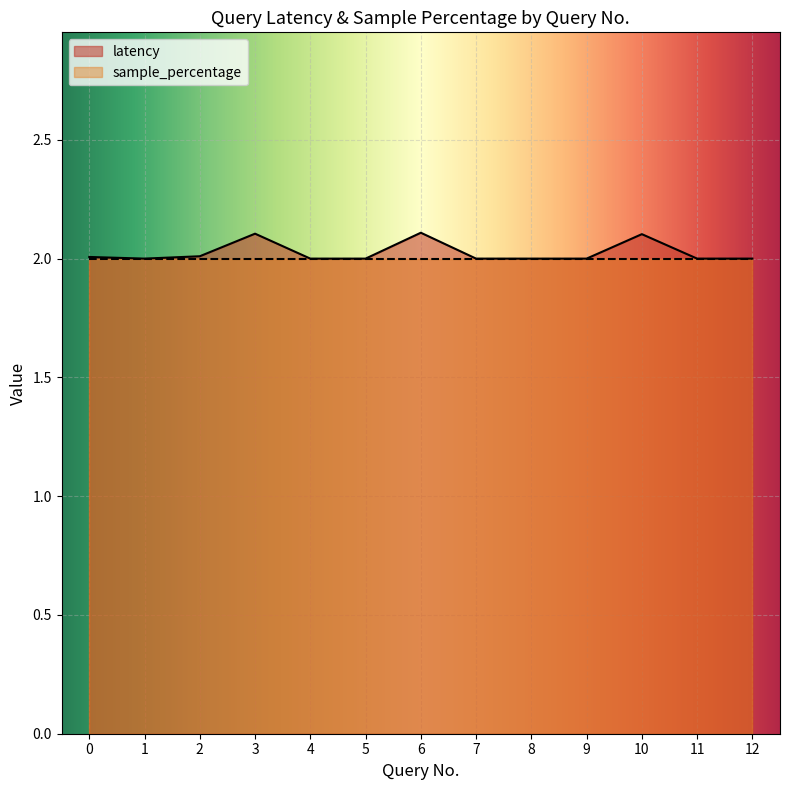

True or false: the data has more than 1 interior local peaks.

True